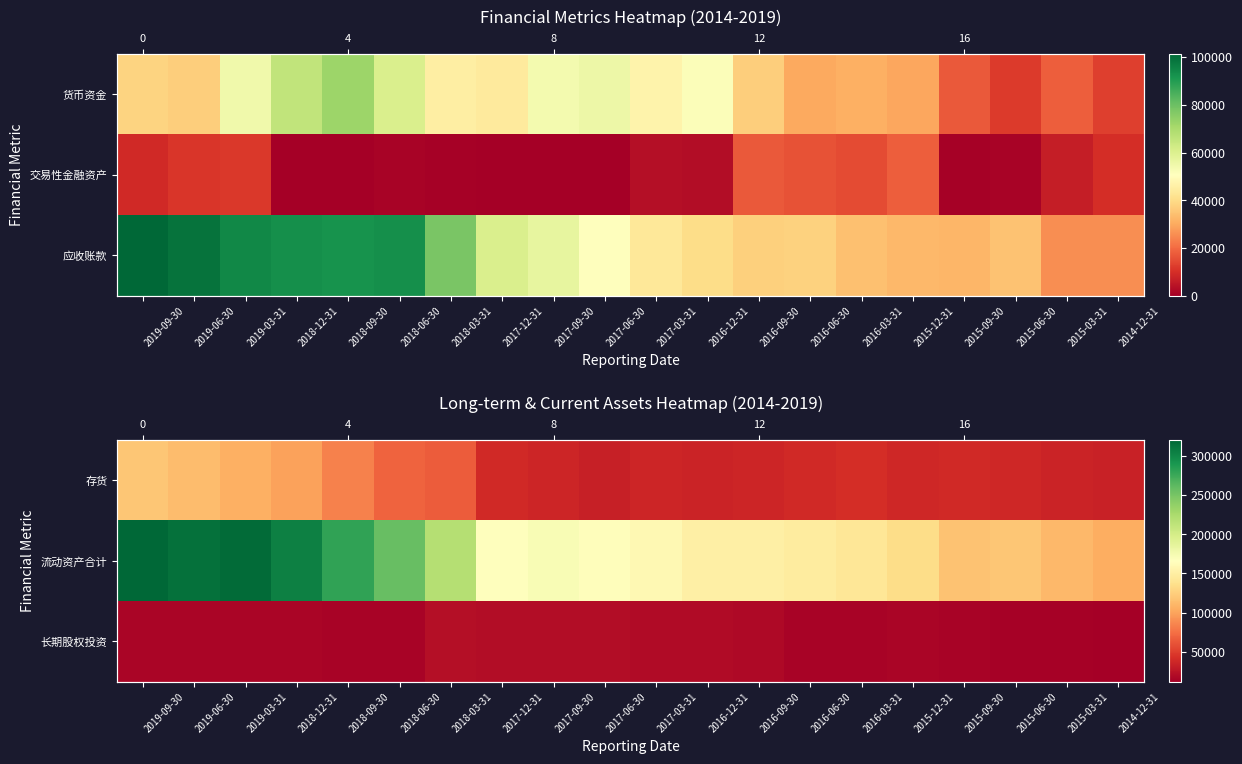

What is the spread (max minus min) of values at 2019-03-31?

300711